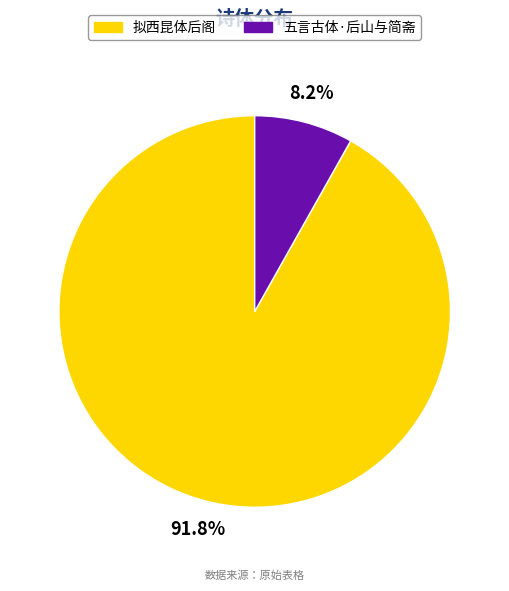

Which slice is the smallest?

五言古体·后山与简斋